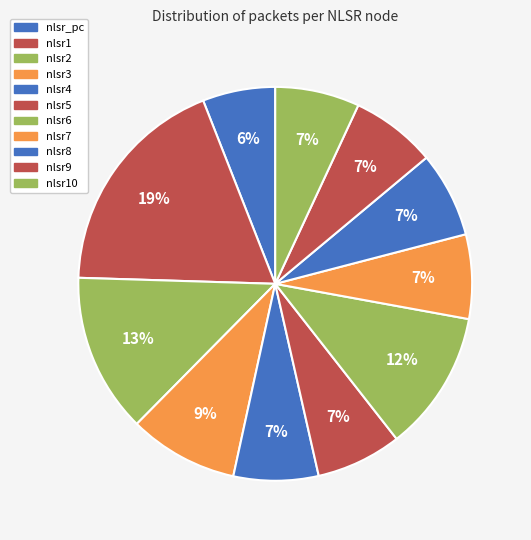

Which category has the smallest portion of the pie?

nlsr_pc